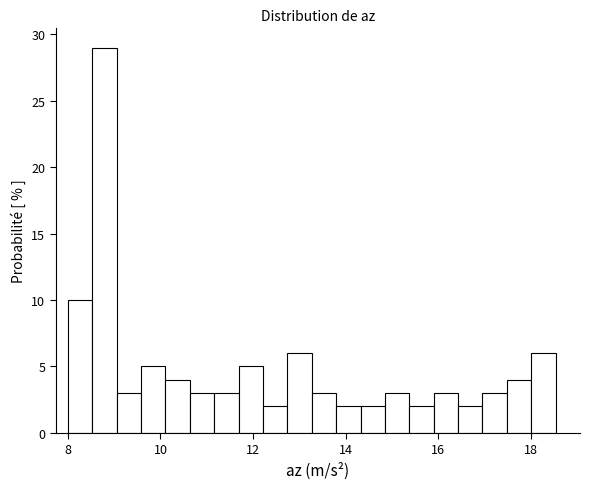

Read against the x-axis, roughly where is the centre of the tallest bar?

8.8